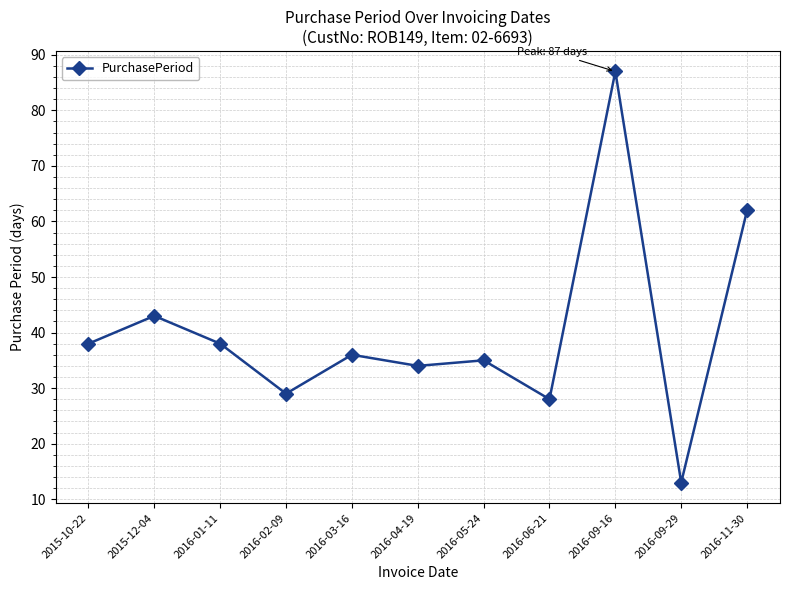

What is the greatest value displayed?

87